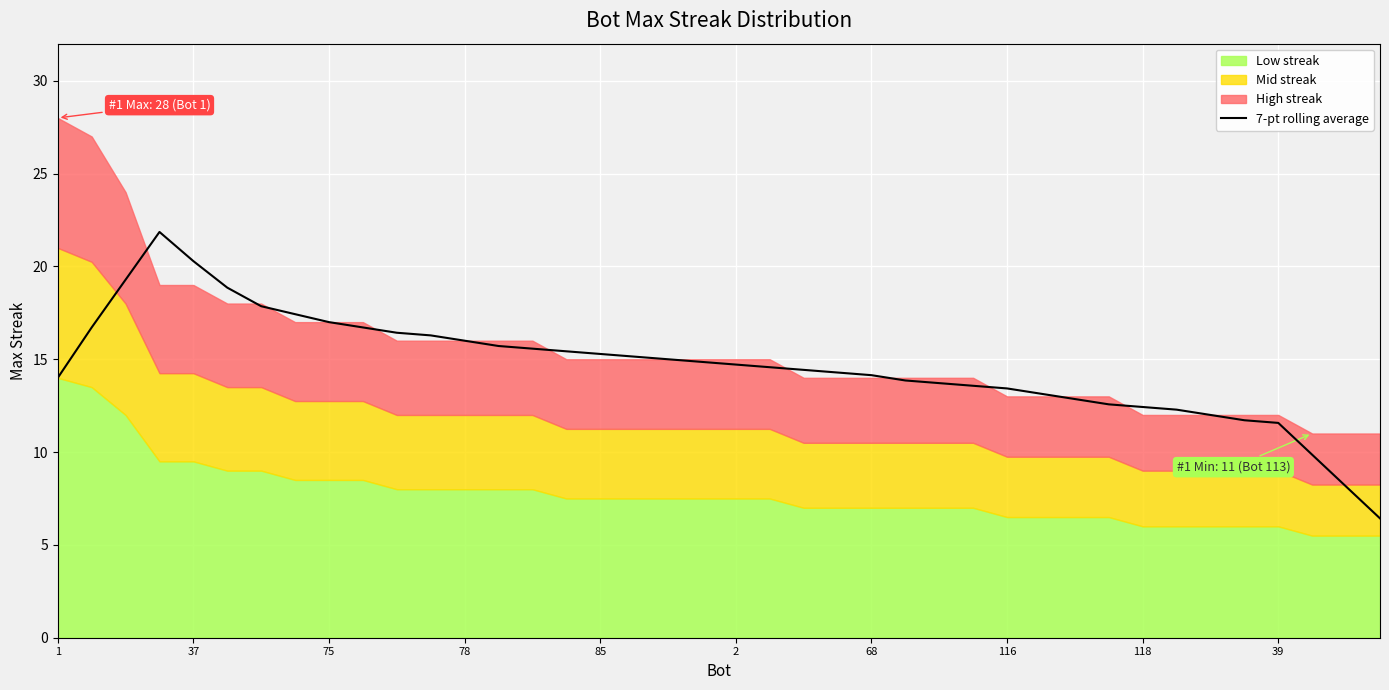

Is it true that the value at 38 is 13.6?

False